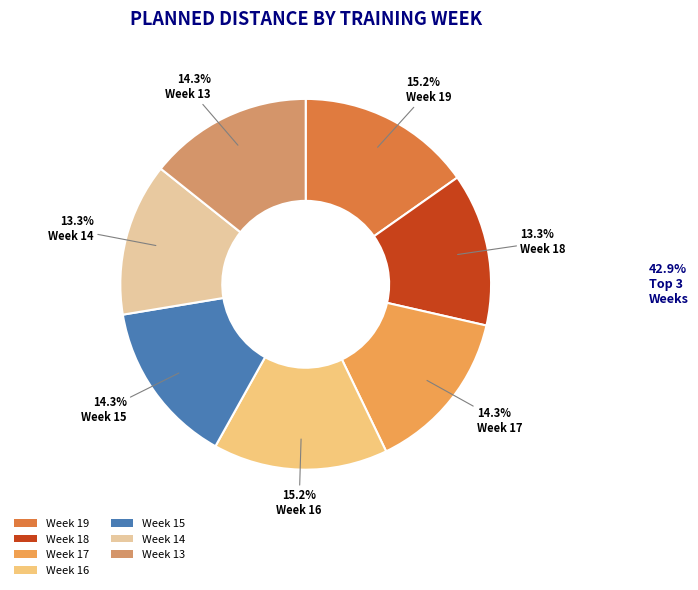

Does Week 13 represent more than half of the total?

No